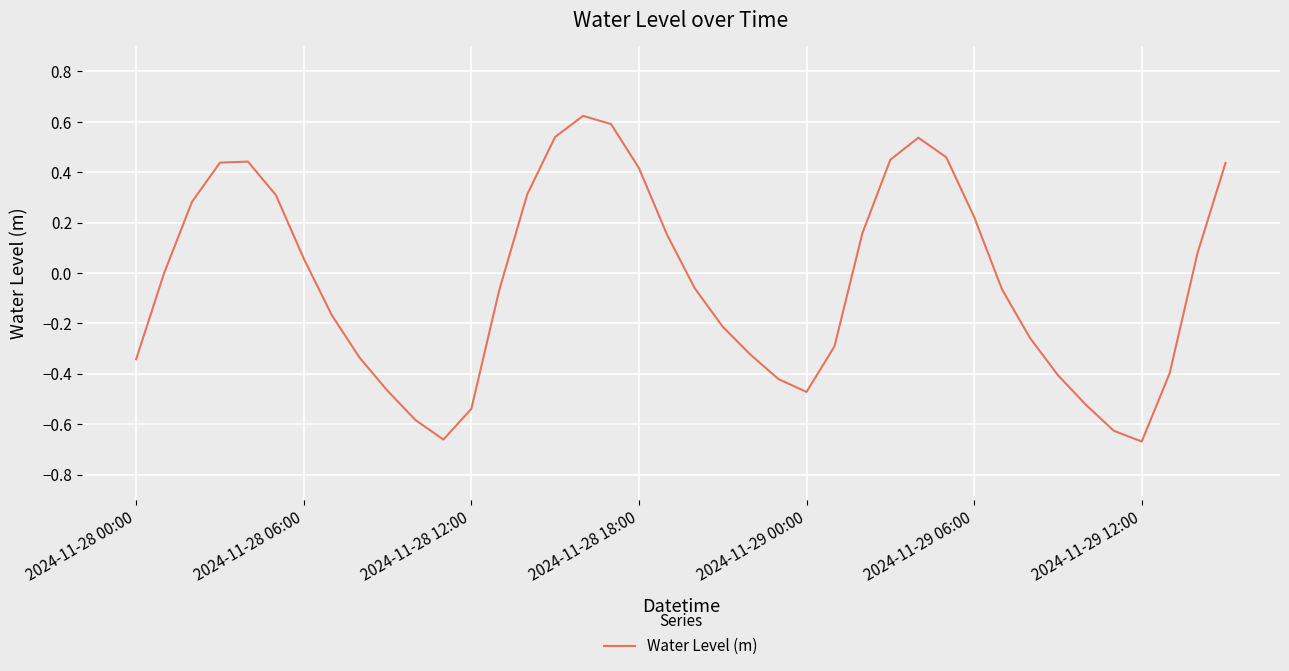

What is the difference between the maximum and minimum values?

1.3